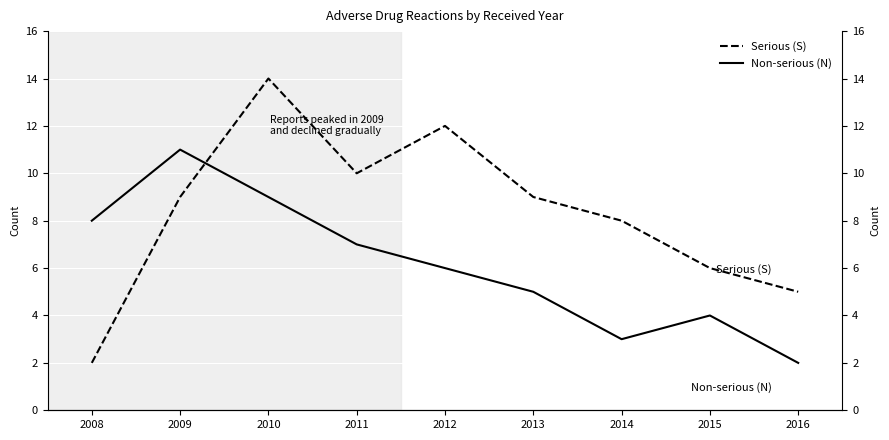

Reading left to right, transcribe all the data shown in this chart.

Serious (S): 2008=2	2009=9	2010=14	2011=10	2012=12	2013=9	2014=8	2015=6	2016=5
Non-serious (N): 2008=8	2009=11	2010=9	2011=7	2012=6	2013=5	2014=3	2015=4	2016=2